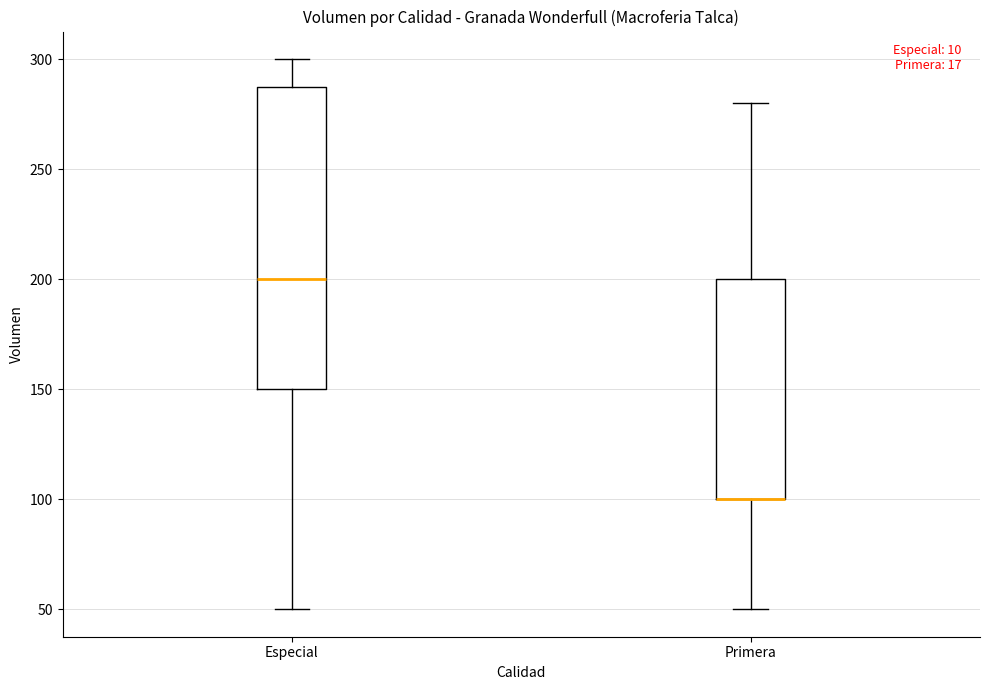

Where is the upper edge of the box for Primera on the y-axis? The values are not printed on the chart, so give them approximately, as read against the axis.

200